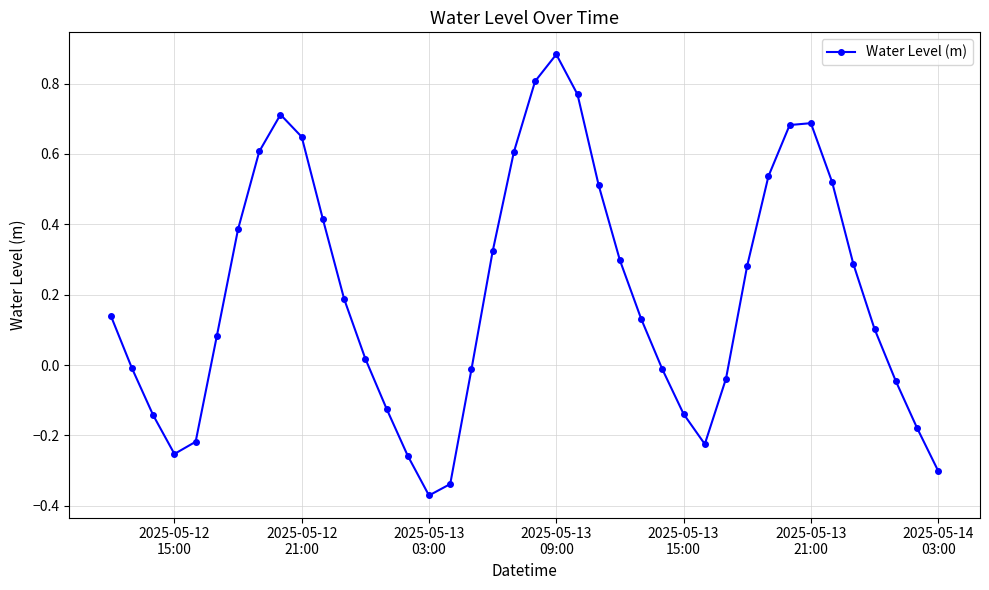

How many points are higher than both their immediate neighbors (excluding endpoints)?

3